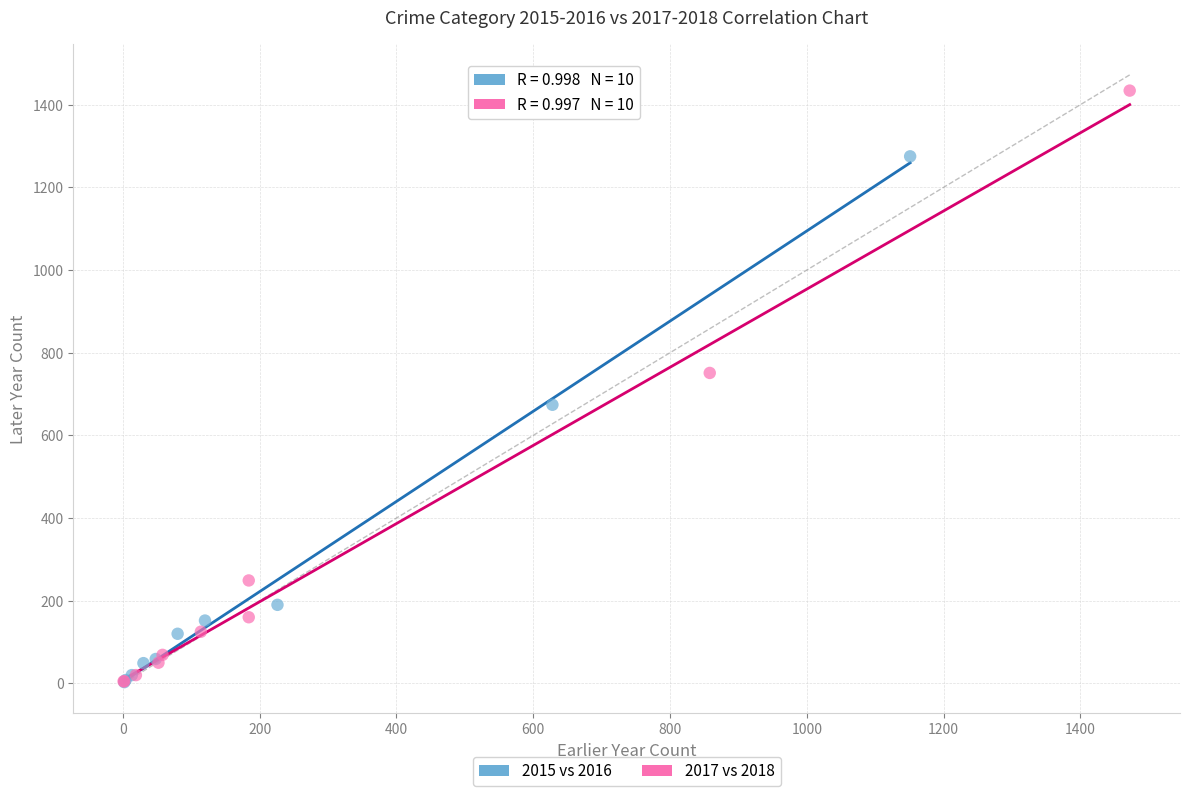

Which series has the largest Y range (max minus min)?

2017 vs 2018